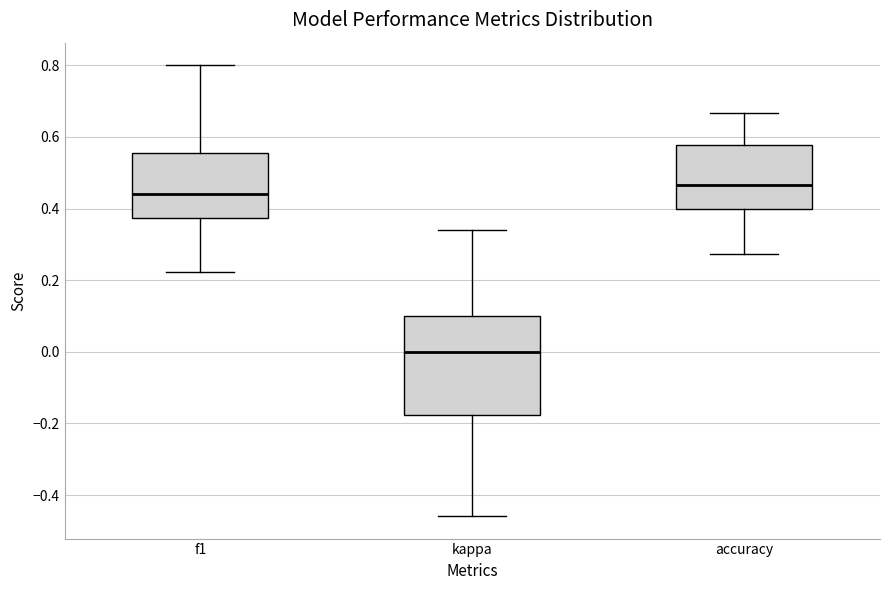

Where does the lower whisker of the box for kappa end on the y-axis? The values are not printed on the chart, so give them approximately, as read against the axis.

-0.46